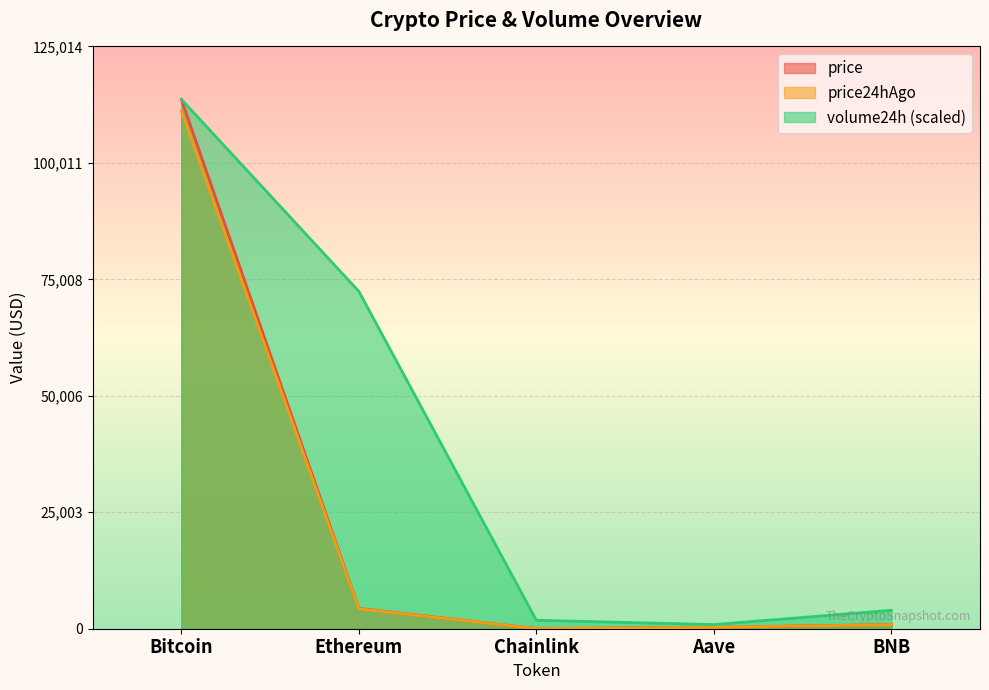

Count the number of categories in the chart.

5